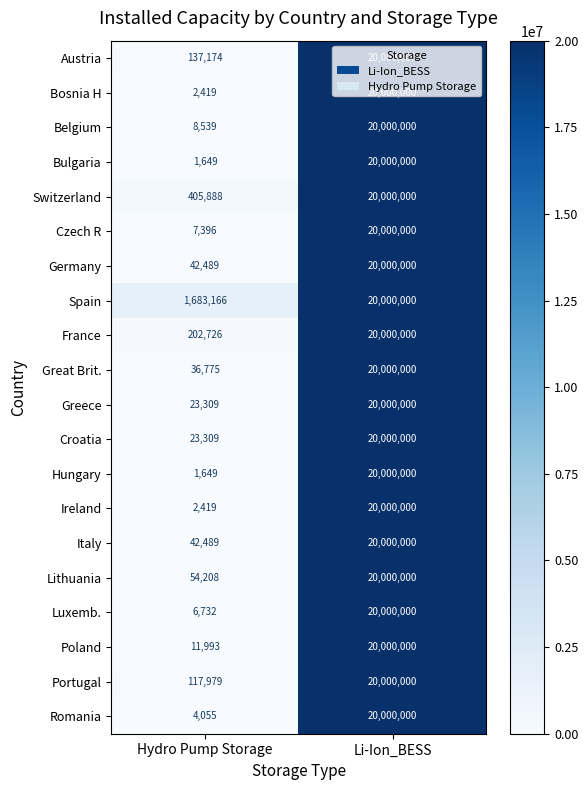

Which series has the largest total across all categories?

Spain